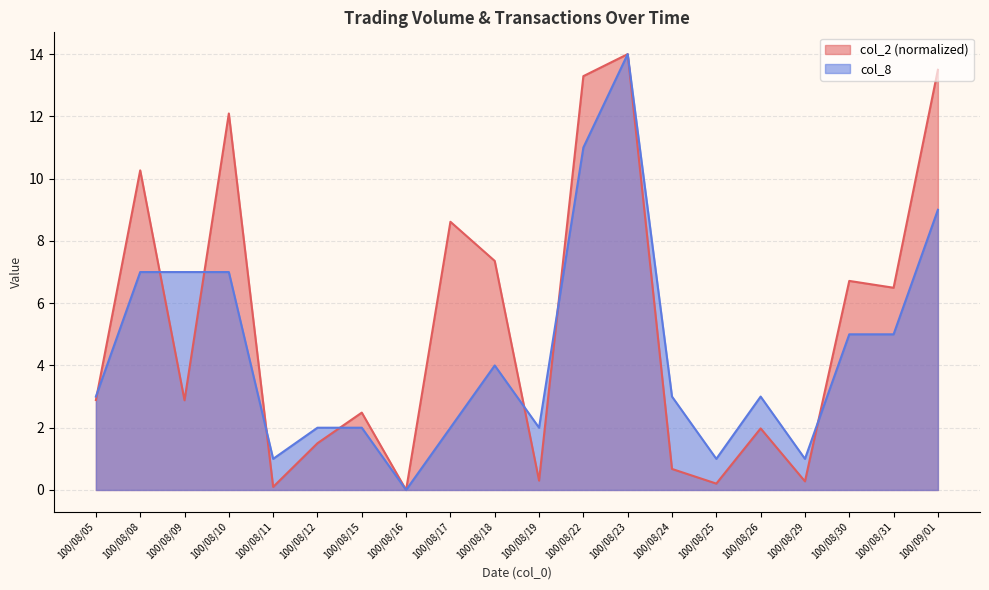

Reading left to right, what are all the values shown in this chart?

col_2: 100/08/05=2.9	100/08/08=10.3	100/08/09=2.9	100/08/10=12.1	100/08/11=0.1	100/08/12=1.5	100/08/15=2.5	100/08/16=0.0	100/08/17=8.6	100/08/18=7.4	100/08/19=0.3	100/08/22=13.3	100/08/23=14.0	100/08/24=0.7	100/08/25=0.2	100/08/26=2.0	100/08/29=0.3	100/08/30=6.7	100/08/31=6.5	100/09/01=13.5
col_8: 100/08/05=3.0	100/08/08=7.0	100/08/09=7.0	100/08/10=7.0	100/08/11=1.0	100/08/12=2.0	100/08/15=2.0	100/08/16=0.0	100/08/17=2.0	100/08/18=4.0	100/08/19=2.0	100/08/22=11.0	100/08/23=14.0	100/08/24=3.0	100/08/25=1.0	100/08/26=3.0	100/08/29=1.0	100/08/30=5.0	100/08/31=5.0	100/09/01=9.0